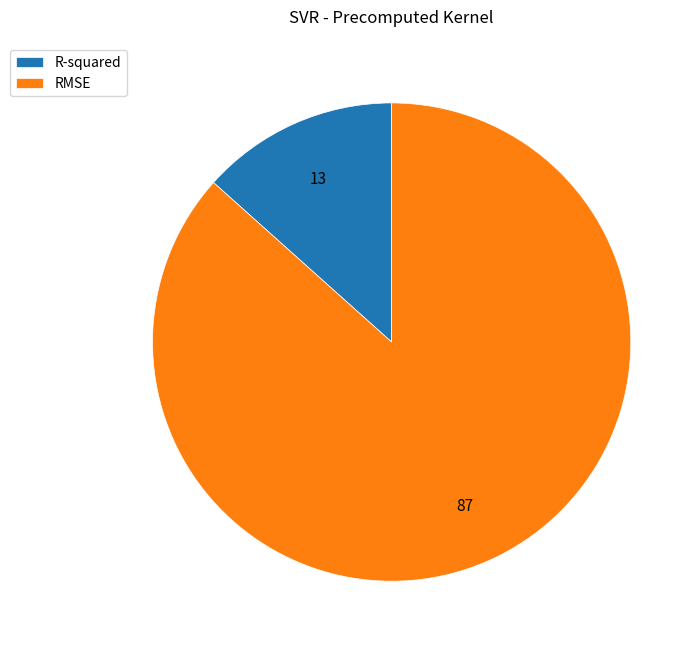

Does RMSE represent more than half of the total?

Yes